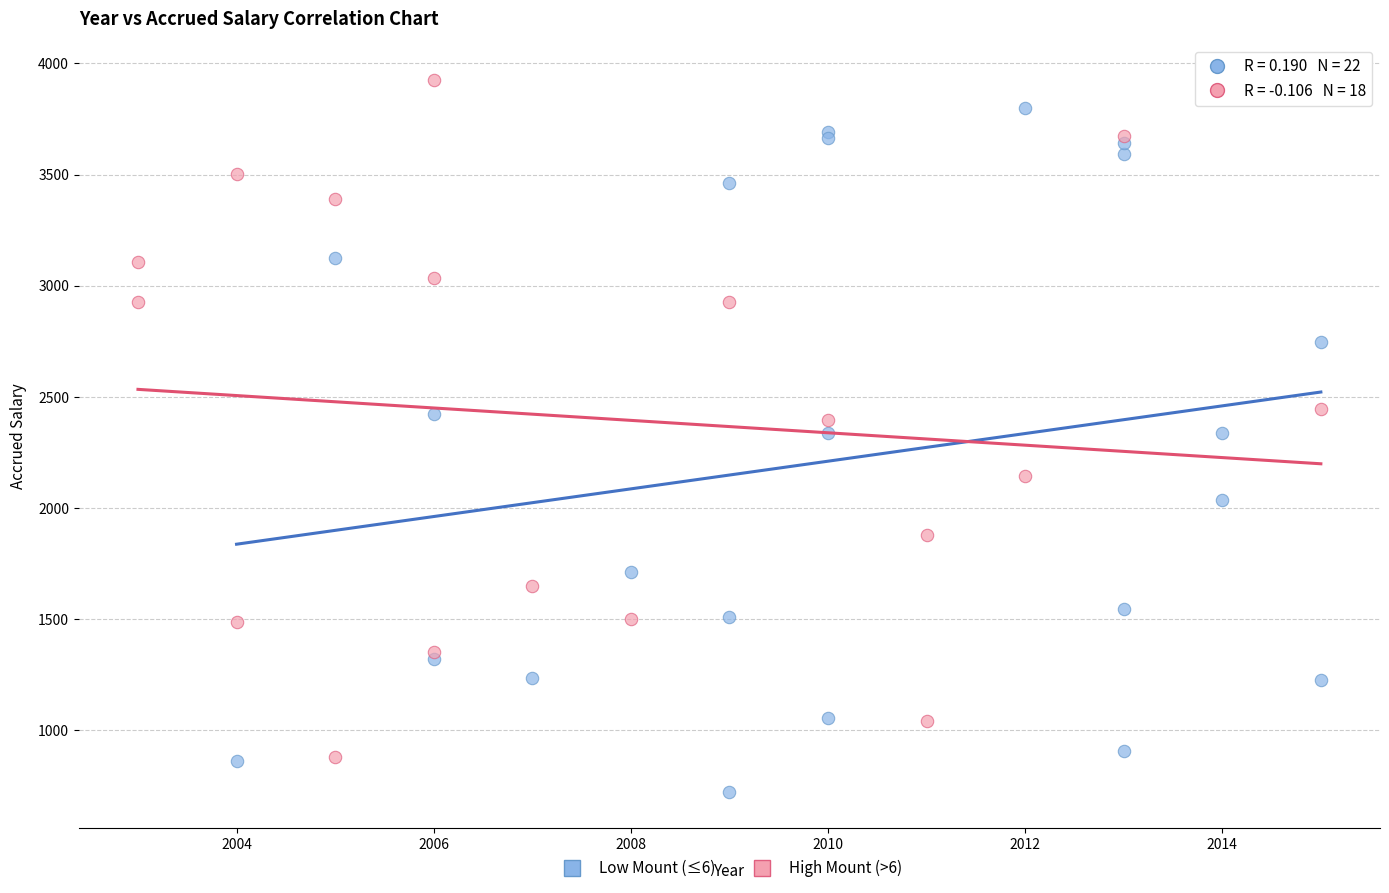

What are all the series names shown in the legend?

Low Mount (≤6), High Mount (>6)